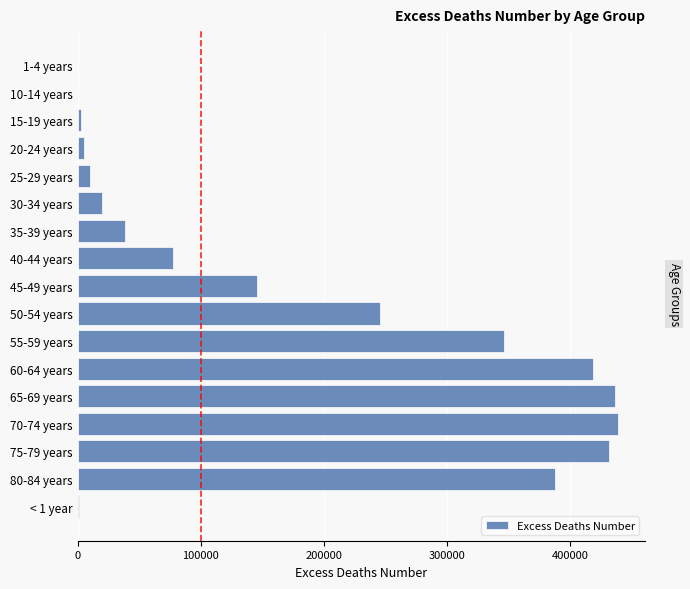

What is the change in value from 30-34 years to 45-49 years?

+126244.0